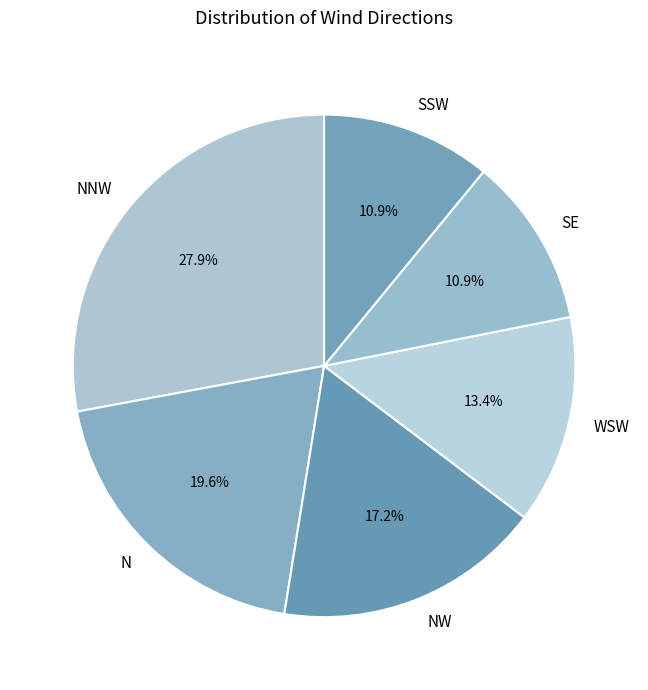

Which has a higher value, SSW or NW?

NW